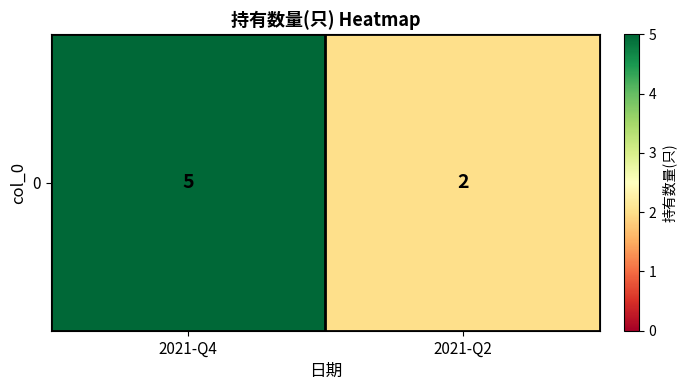

Is it true that the value at 2021-Q4 is 3?

False